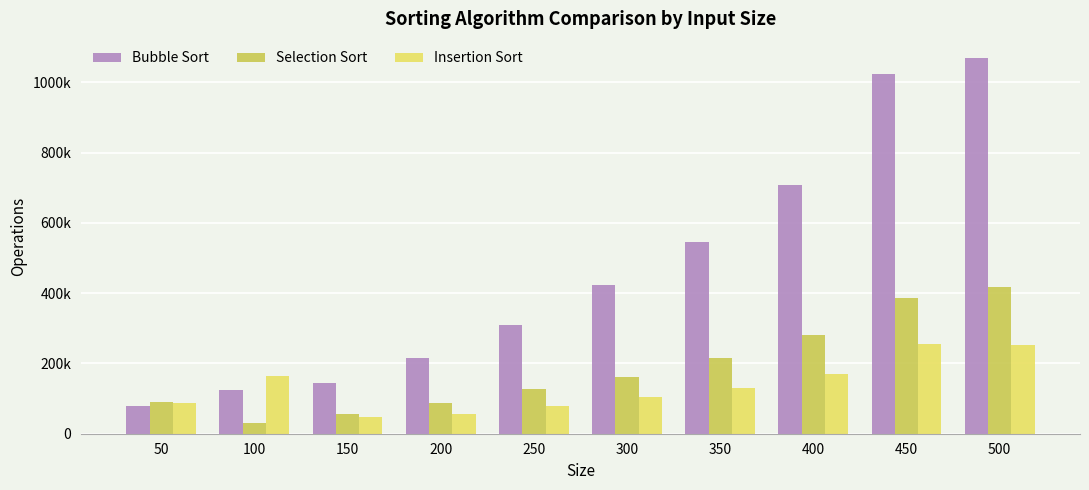

What is the smallest value displayed?

30571.3